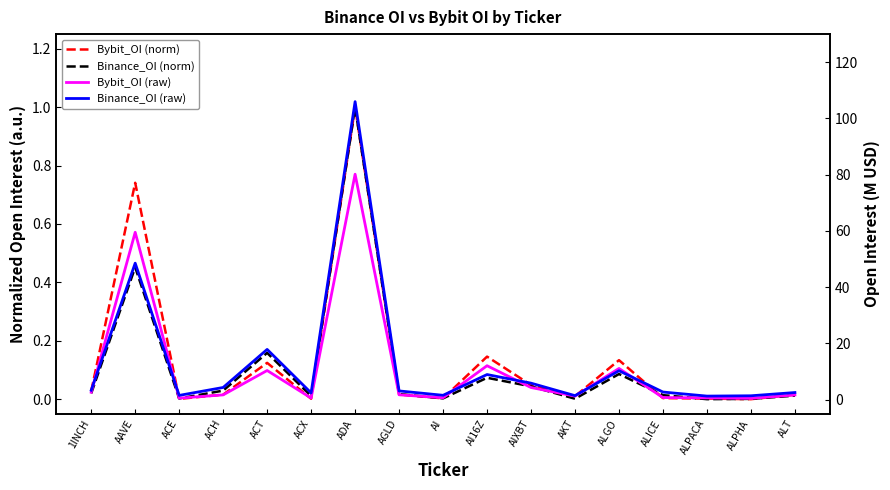

True or false: Bybit_OI (norm) and Bybit_OI (raw) cross at least once.

False